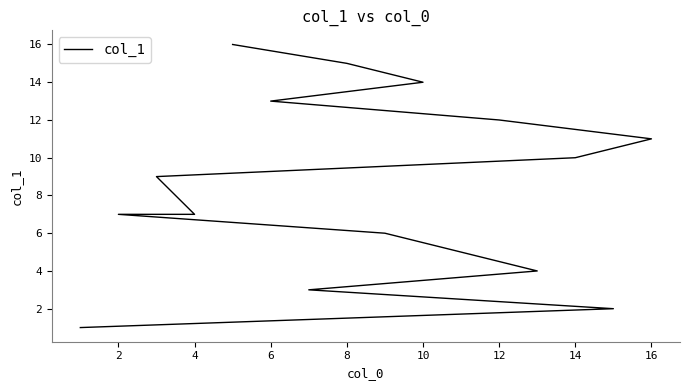

What is the greatest value displayed?

16